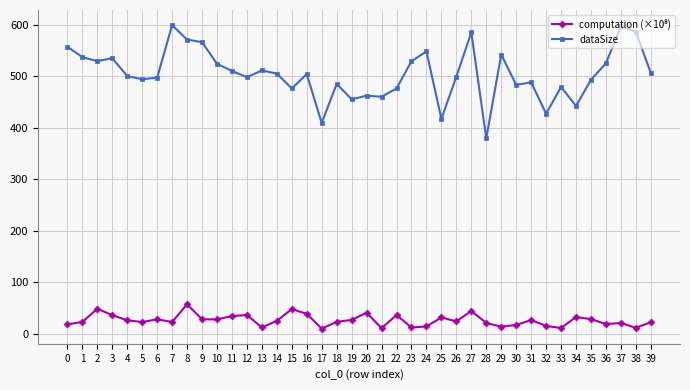

True or false: dataSize has more than 0 interior local peaks.

True